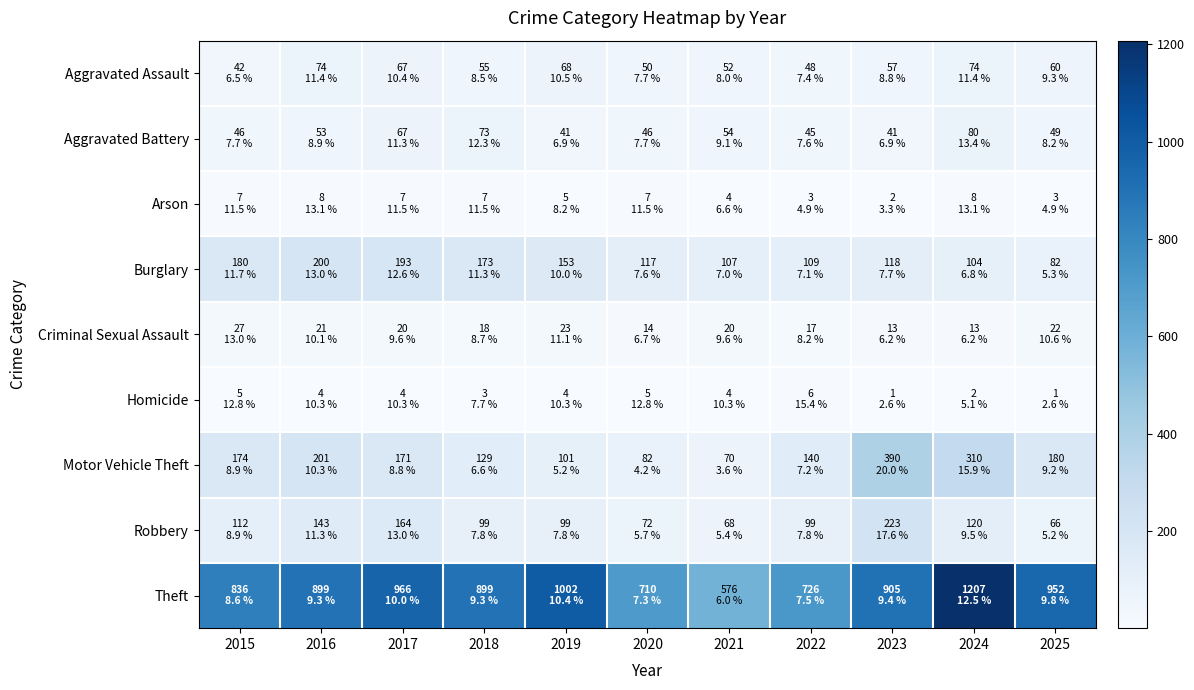

Which label corresponds to the smallest value in the chart?

2023